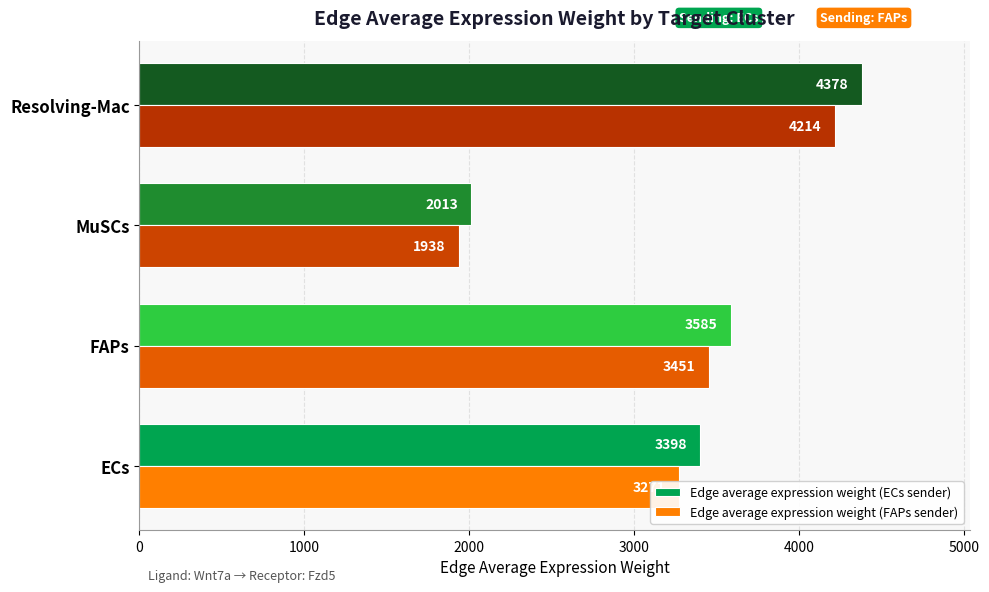

The Edge average expression weight (FAPs sender) series shows 3271.2 at ECs. True or false?

True